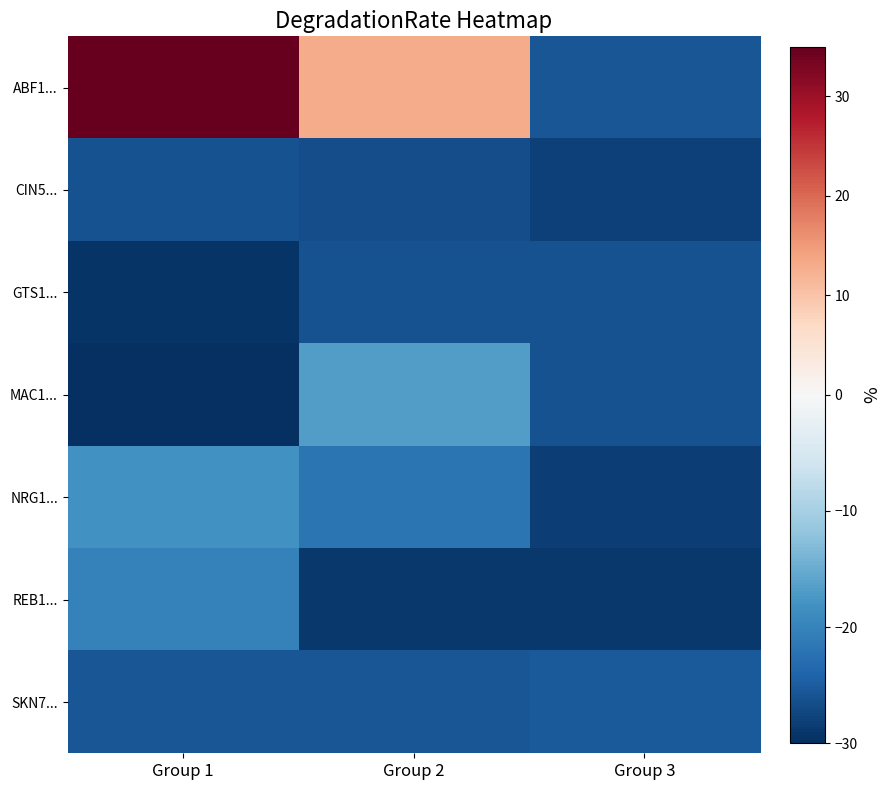

Reading left to right, extract all data points from this chart.

ABF1...: Group 1=35.0	Group 2=12.9	Group 3=-25.7
CIN5...: Group 1=-26.2	Group 2=-26.5	Group 3=-28.1
GTS1...: Group 1=-29.3	Group 2=-26.2	Group 3=-26.2
MAC1...: Group 1=-30.0	Group 2=-16.7	Group 3=-26.2
NRG1...: Group 1=-18.1	Group 2=-21.9	Group 3=-28.3
REB1...: Group 1=-20.4	Group 2=-28.9	Group 3=-29.0
SKN7...: Group 1=-25.7	Group 2=-25.7	Group 3=-25.1